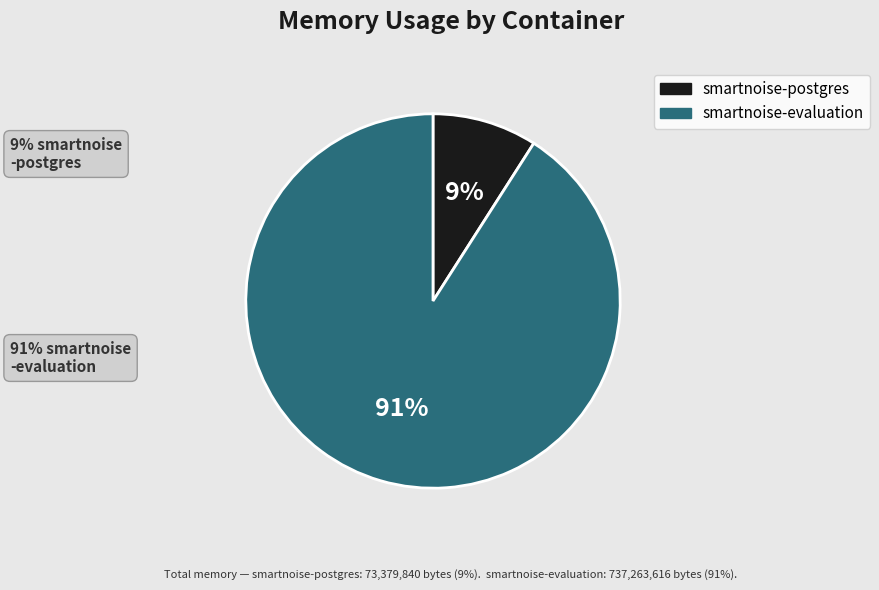

Which has a higher value, smartnoise-postgres or smartnoise-evaluation?

smartnoise-evaluation